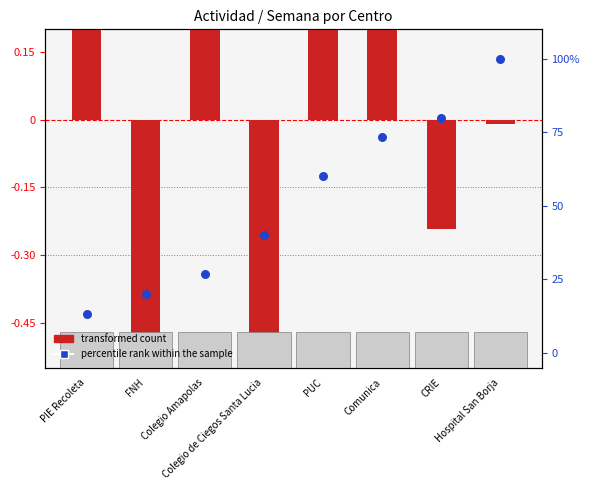

What is the total value across all series at PUC?

60.6